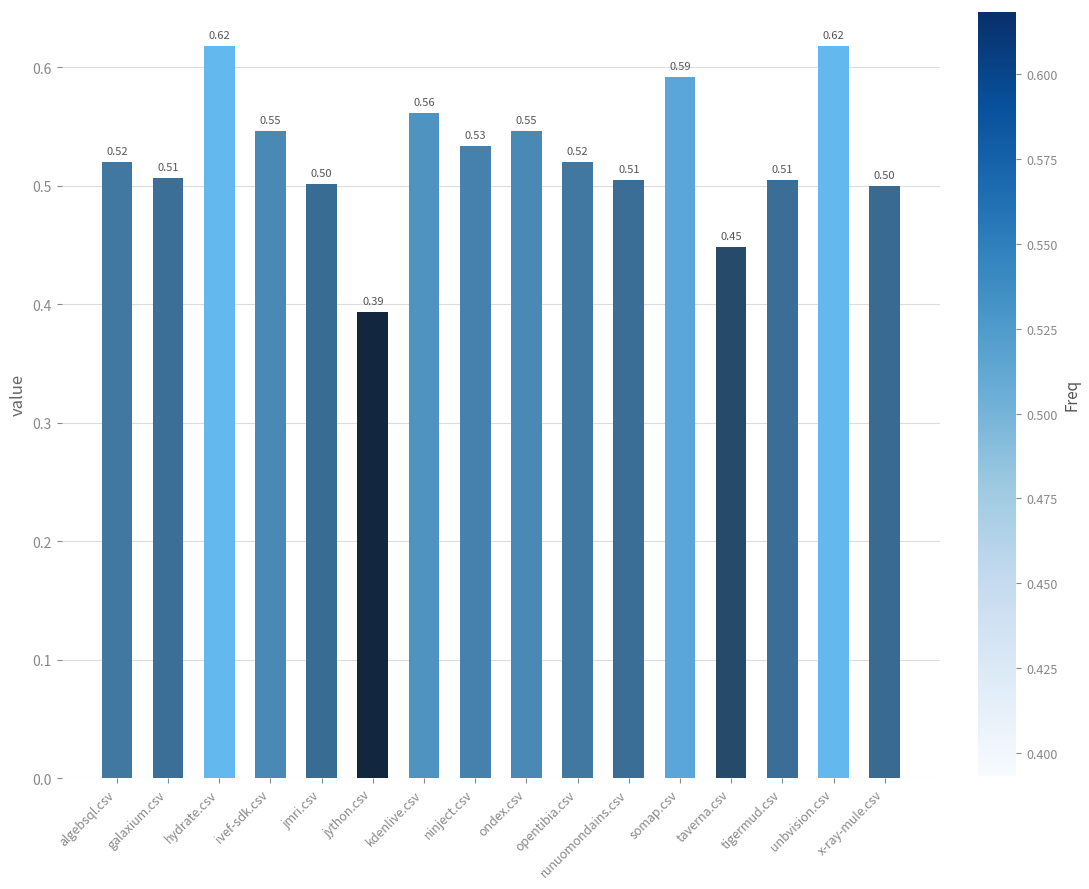

What is the average value?

0.5